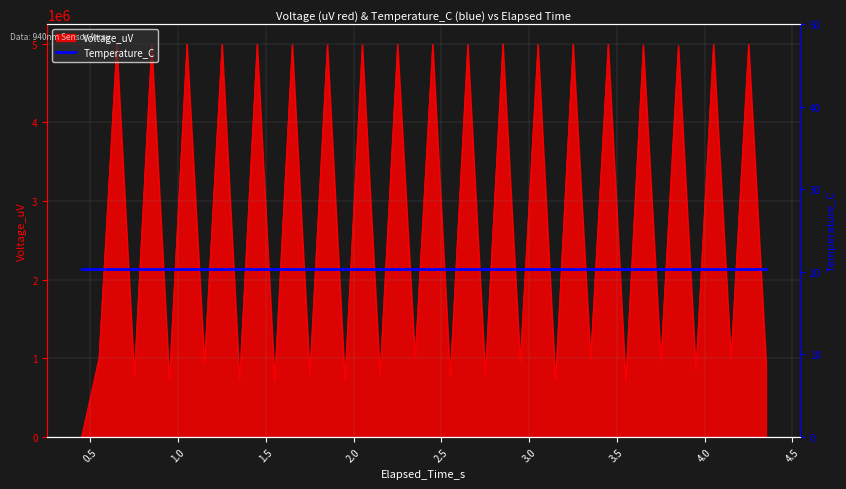

At which category does the data reach its first local valley?

0.75